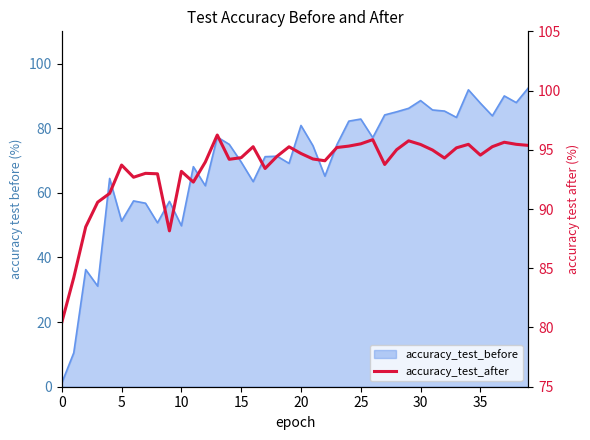

The chart shows a value of 93.2 at 10. True or false?

True